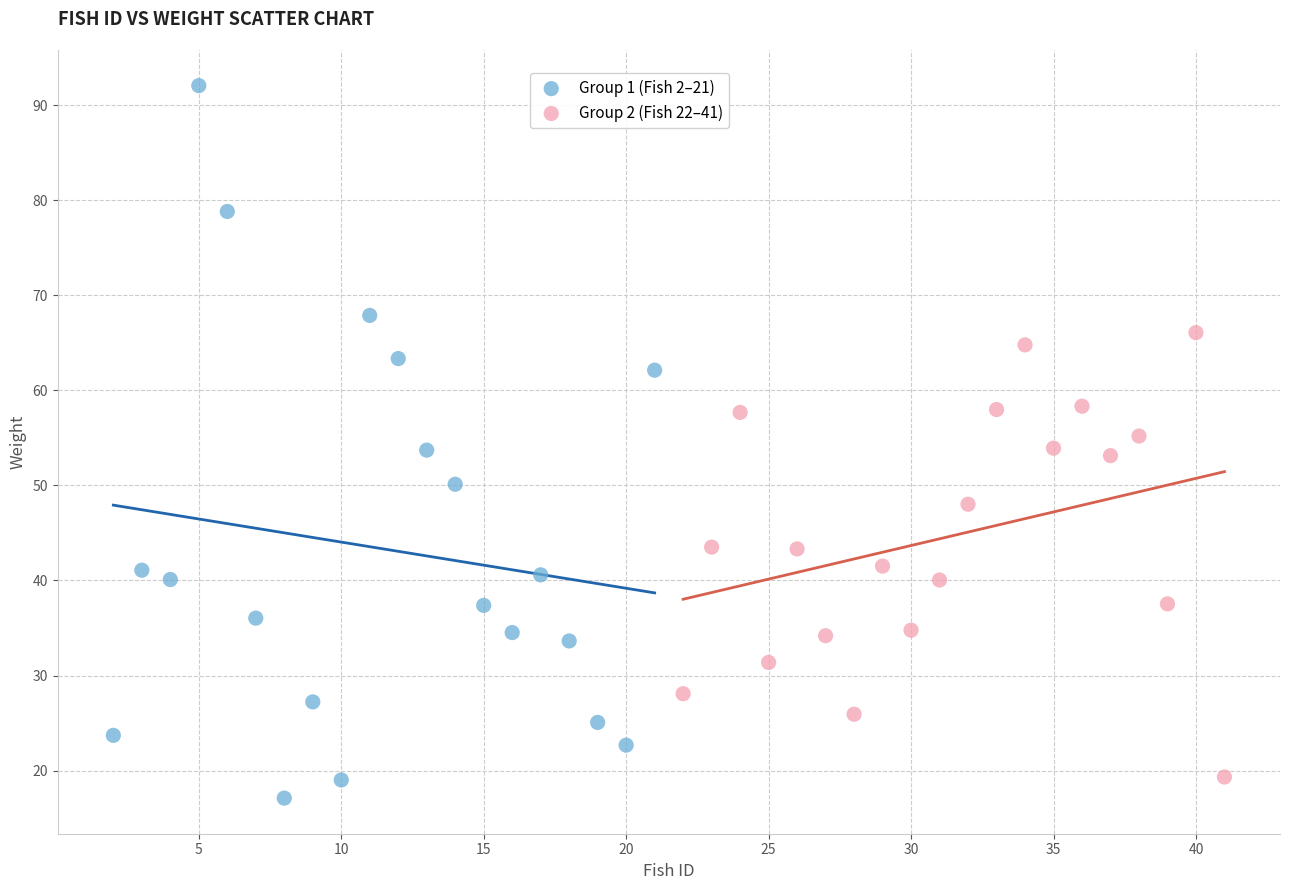

Which series has the largest Y range (max minus min)?

Group 1 (Fish 2–21)